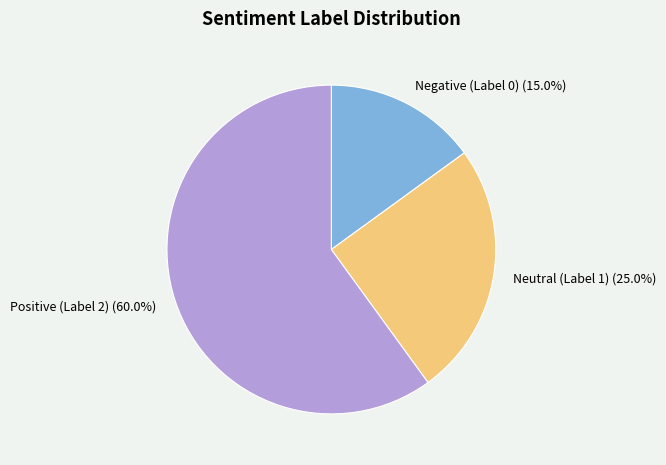

How many segments does this pie chart have?

3